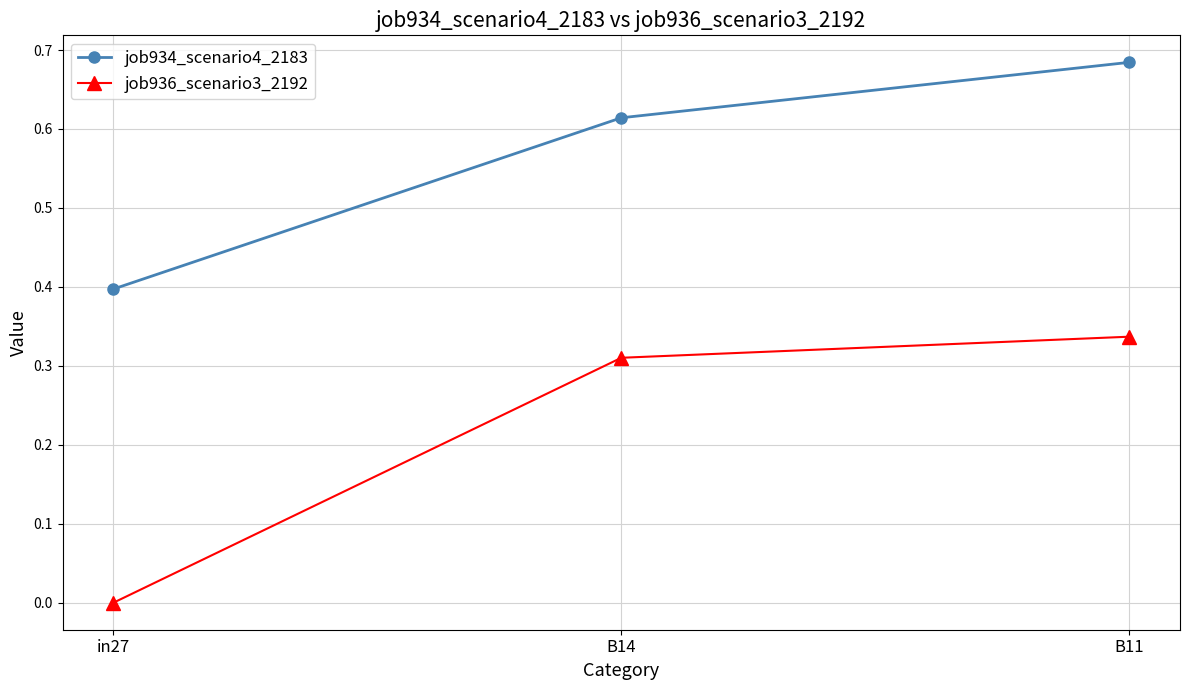

List the labels in order of job936_scenario3_2192 value, smallest first.

in27, B14, B11